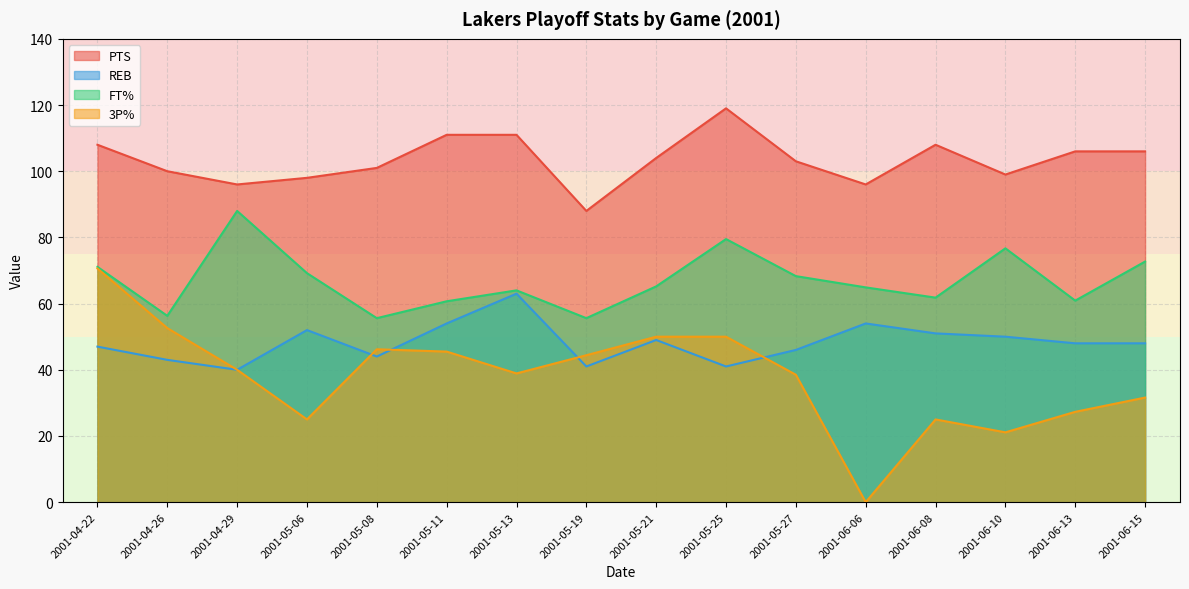

True or false: 3P% and FT% intersect in this chart.

False